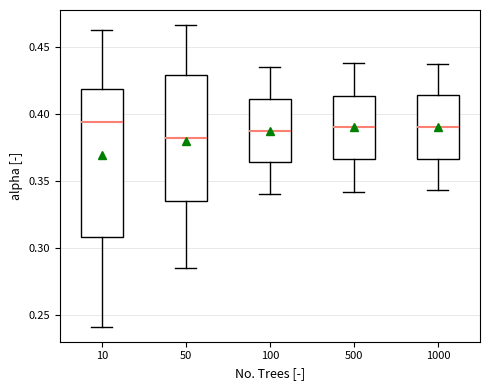

Which box has the lowest median line?

50